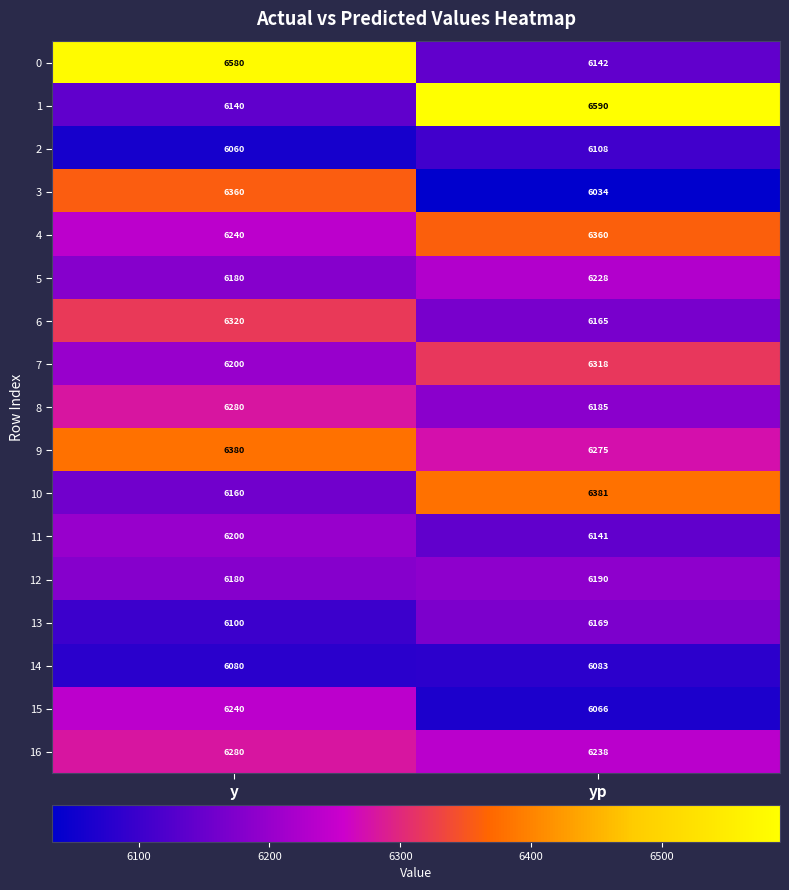

The 10 series shows 2463 at y. True or false?

False